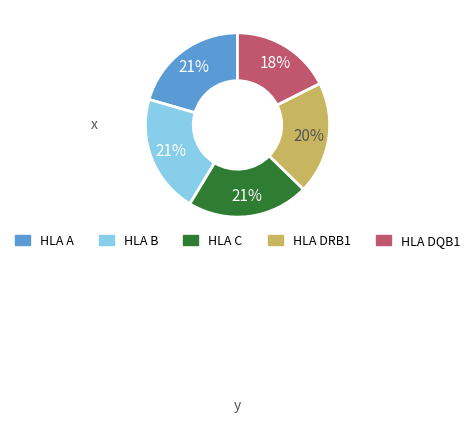

Is there any slice that represents more than half of the pie?

No